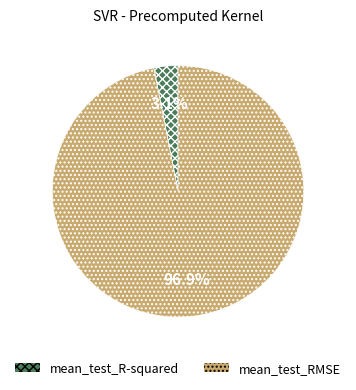

True or false: mean_test_RMSE accounts for 85% of the total.

False